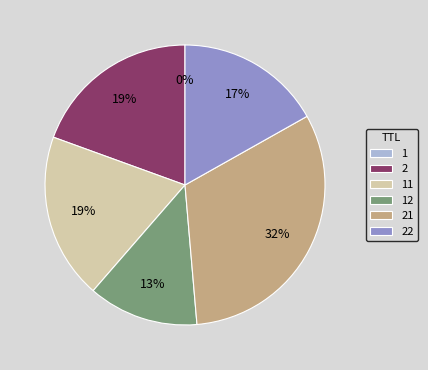

Does 22 account for over 50% of the chart?

No